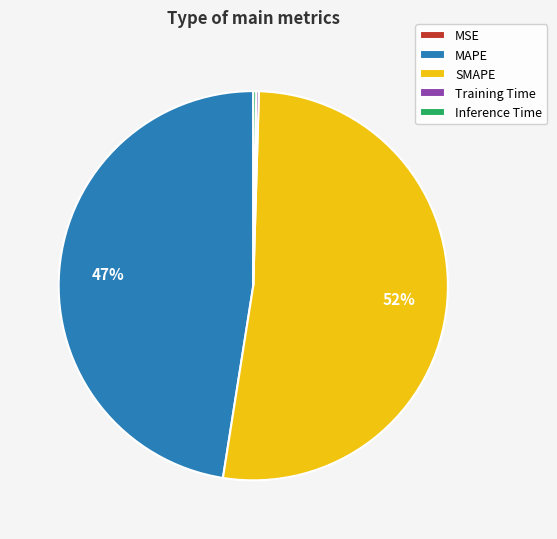

Is there any slice that represents more than half of the pie?

Yes